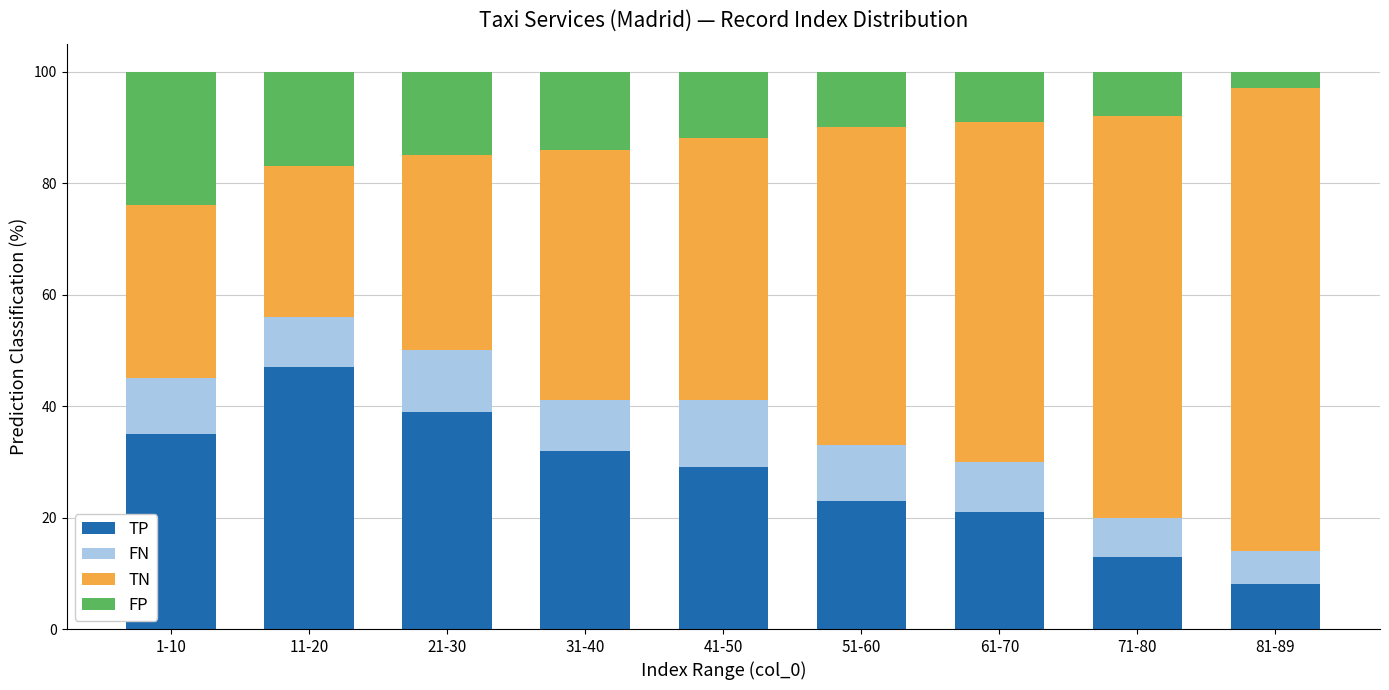

What is the difference between the maximum and minimum values in the TP series?

39.0